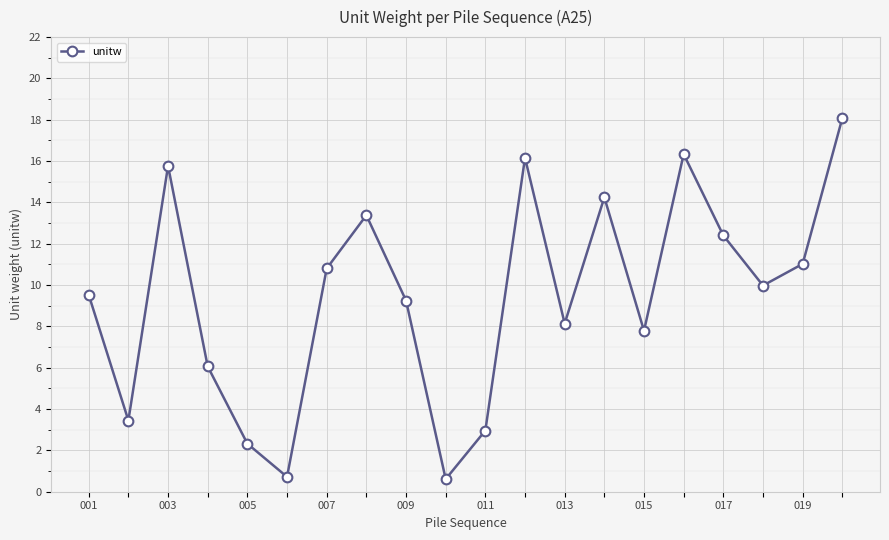

Reading left to right, what are all the values shown in this chart?

9.5	3.4	15.8	6.1	2.3	0.7	10.8	13.4	9.3	0.6	3.0	16.2	8.1	14.2	7.8	16.3	12.4	10.0	11.0	18.1